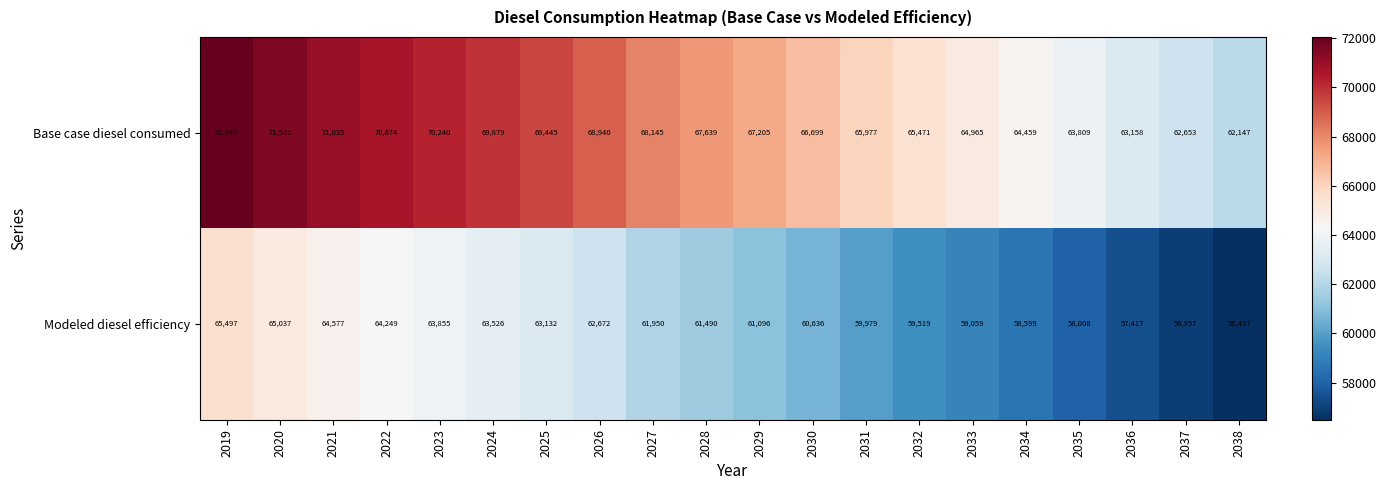

Where does the Base case diesel consumed series first go above 67639?

2019